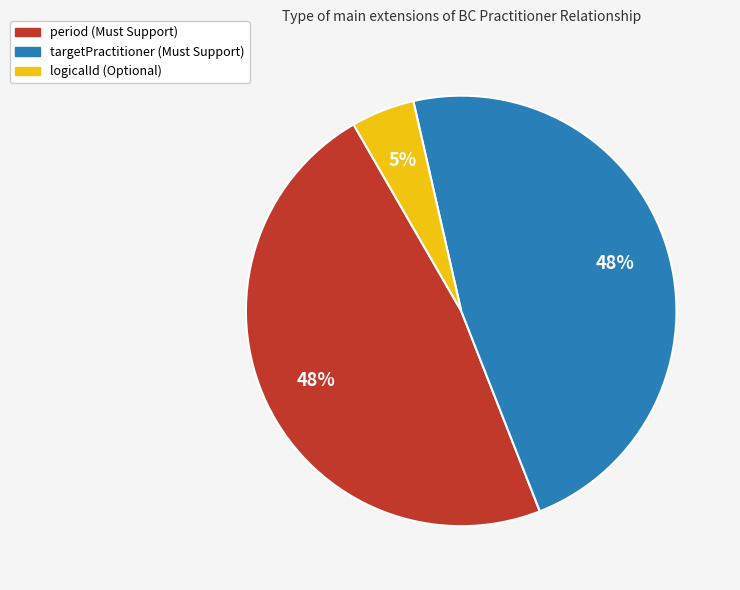

Is there a majority slice in this chart?

No